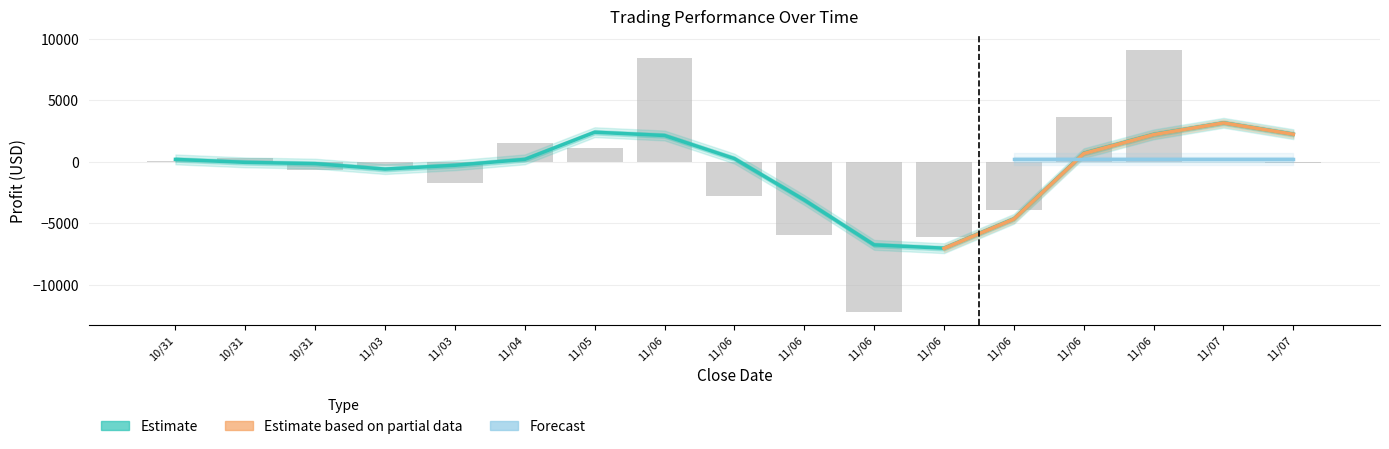

True or false: Net profit has a value of -6140.1 at 2014/11/06.

True